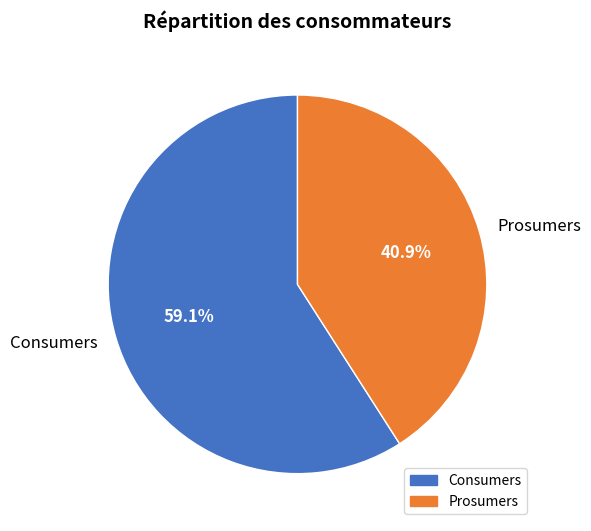

Which category has the smallest portion of the pie?

Prosumers